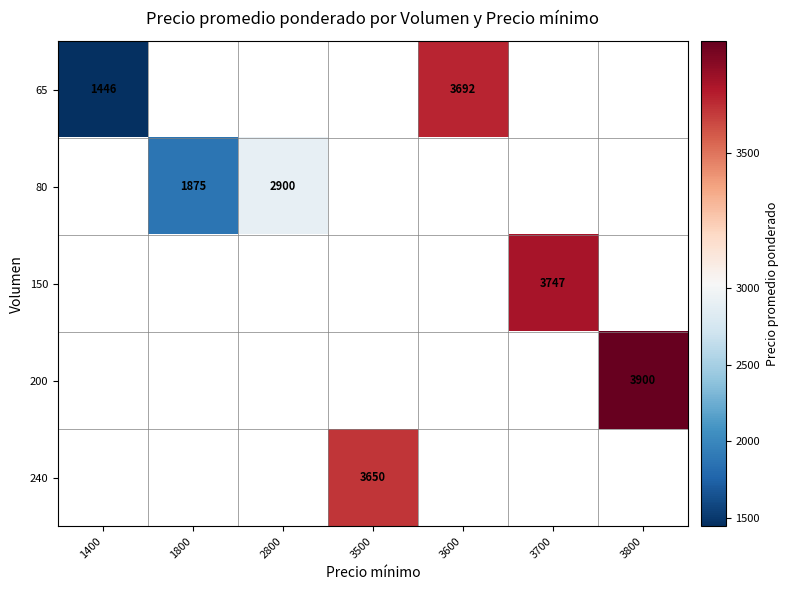

Which category has the lowest value across all series?

1400